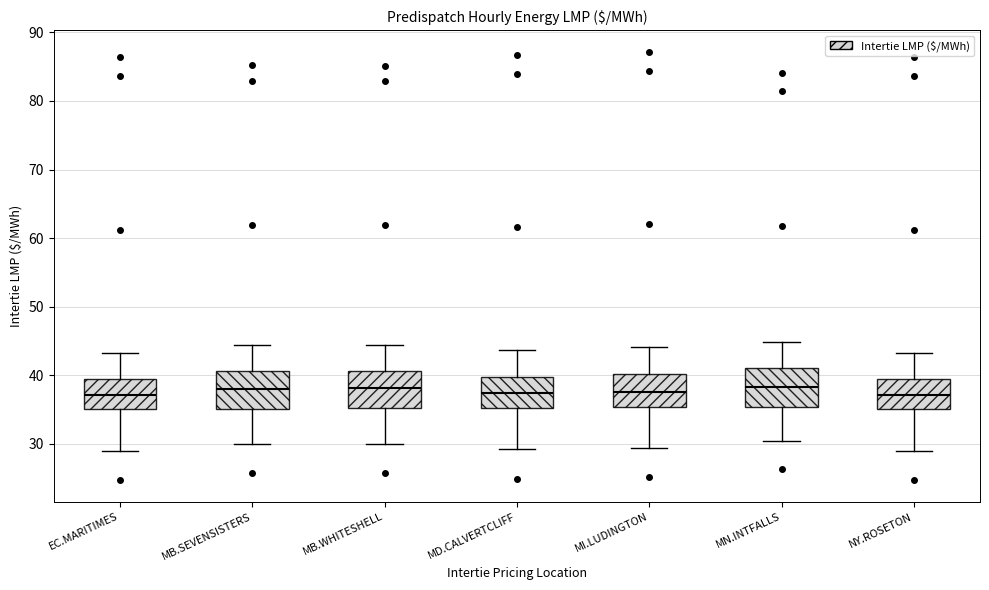

Reading left to right, transcribe this box plot: for each box, give where its median line is, the range the box spans, and where its two whiskers end, as read against the y-axis. The values are not printed on the chart, so give them approximately, as read against the axis.

EC.MARITIMES: median 37, box 35 to 39, whiskers 29 to 43
MB.SEVENSISTERS: median 38, box 35 to 41, whiskers 30 to 44
MB.WHITESHELL: median 38, box 35 to 41, whiskers 30 to 44
MD.CALVERTCLIFF: median 37, box 35 to 40, whiskers 29 to 44
MI.LUDINGTON: median 38, box 35 to 40, whiskers 29 to 44
MN.INTFALLS: median 38, box 35 to 41, whiskers 30 to 45
NY.ROSETON: median 37, box 35 to 39, whiskers 29 to 43